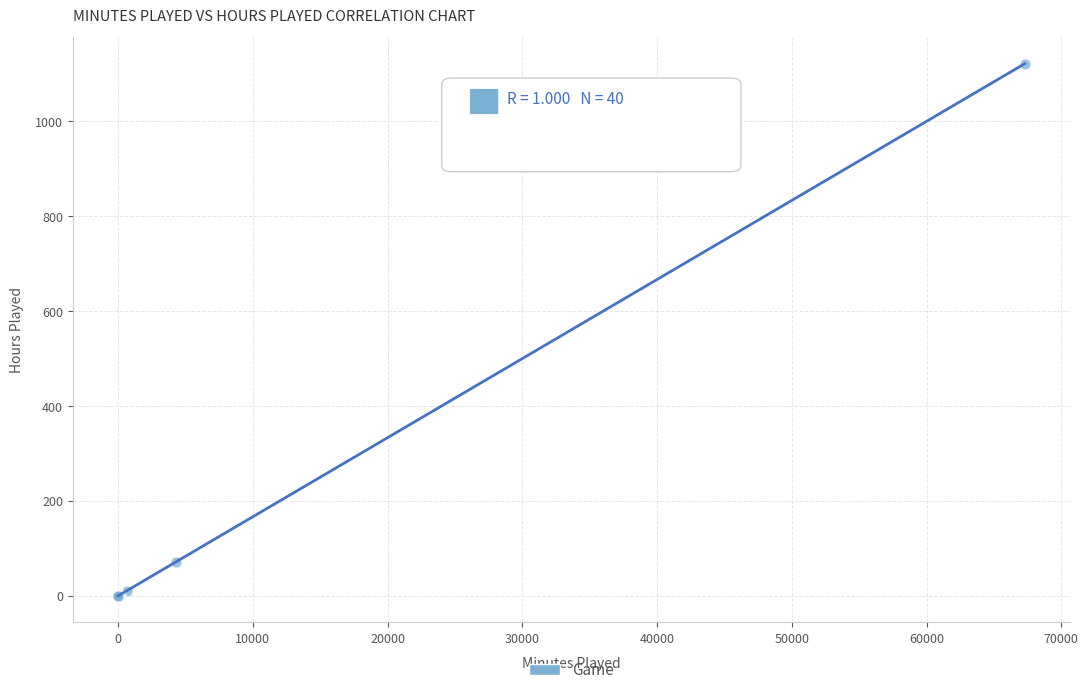

What Y value in the scatter plot is closest to 560?

71.5